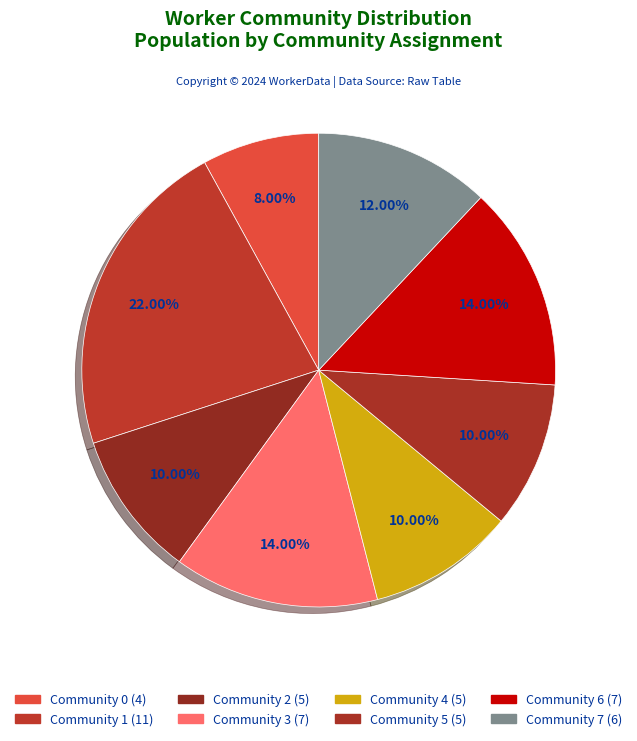

Count the number of slices in the pie.

8